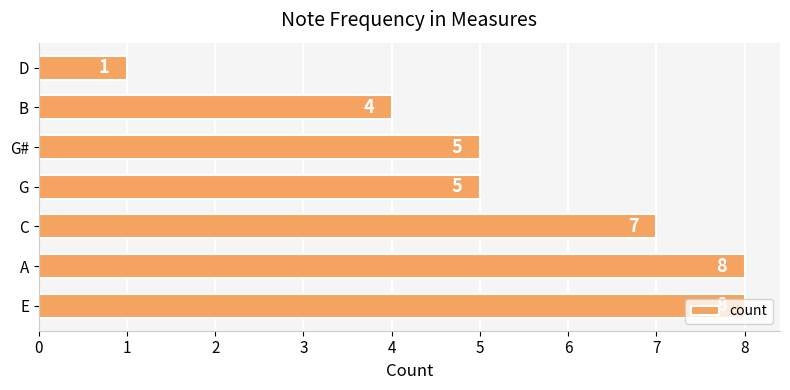

The chart shows a value of 5 at G#. True or false?

True